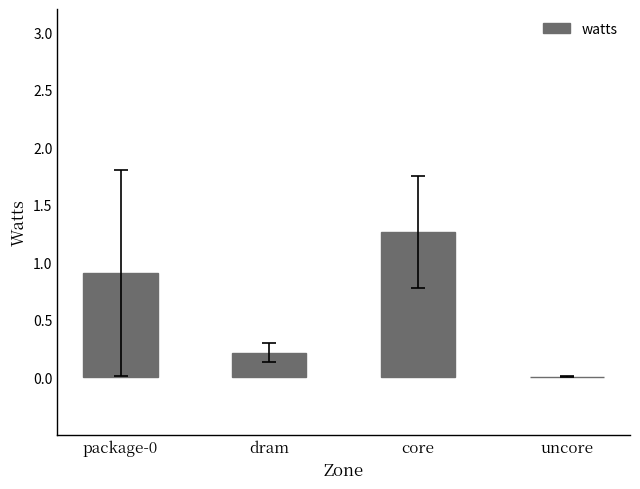

Which category has the highest value across all series?

core